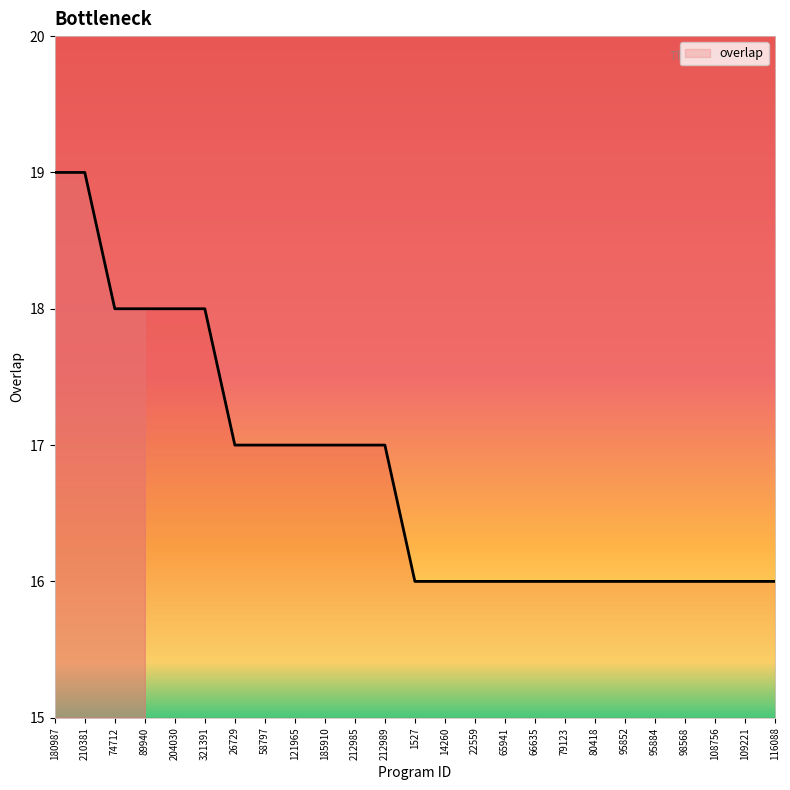

How many lines are shown in the chart?

1